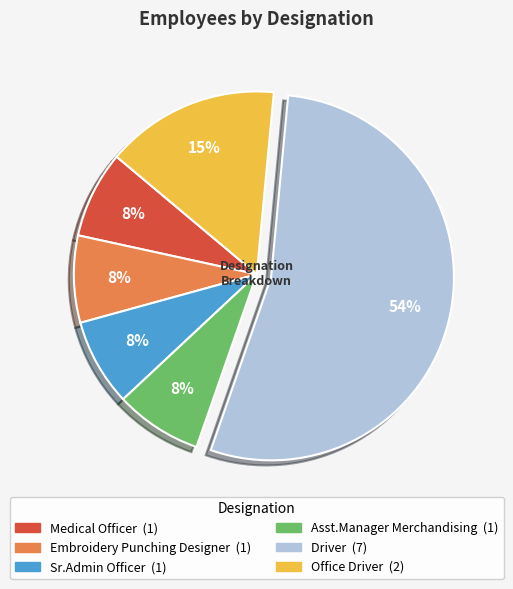

Is the sum of Embroidery Punching Designer and Asst.Manager Merchandising greater than half?

No